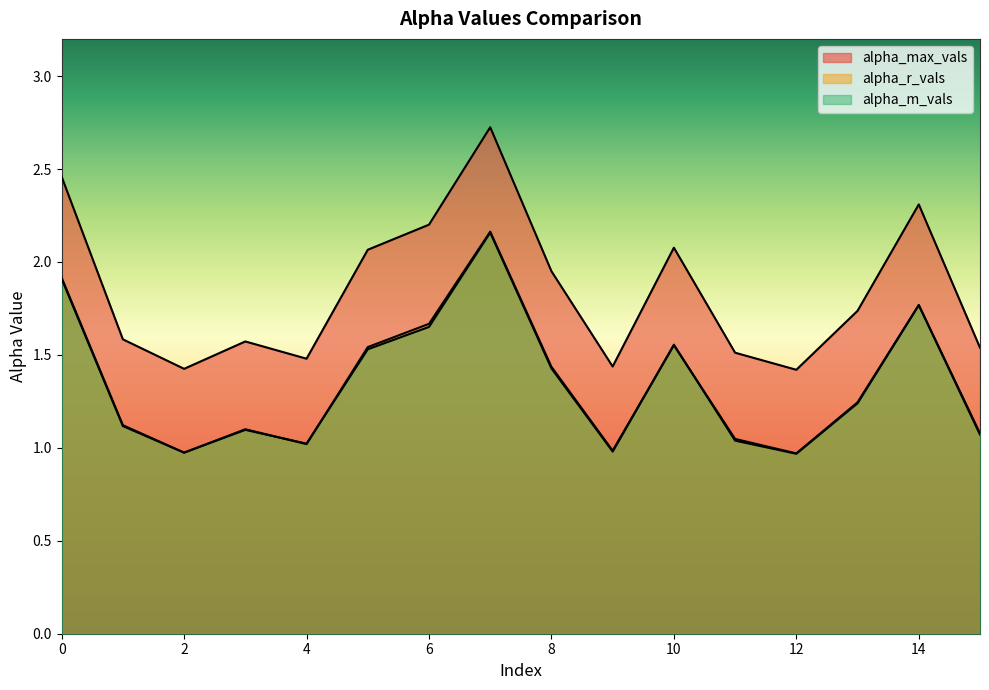

What are all the series names shown in the legend?

alpha_max_vals, alpha_r_vals, alpha_m_vals